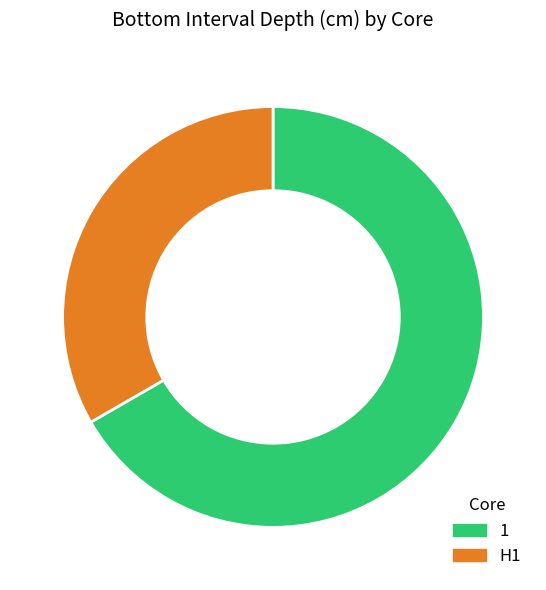

Is there any slice that represents more than half of the pie?

Yes